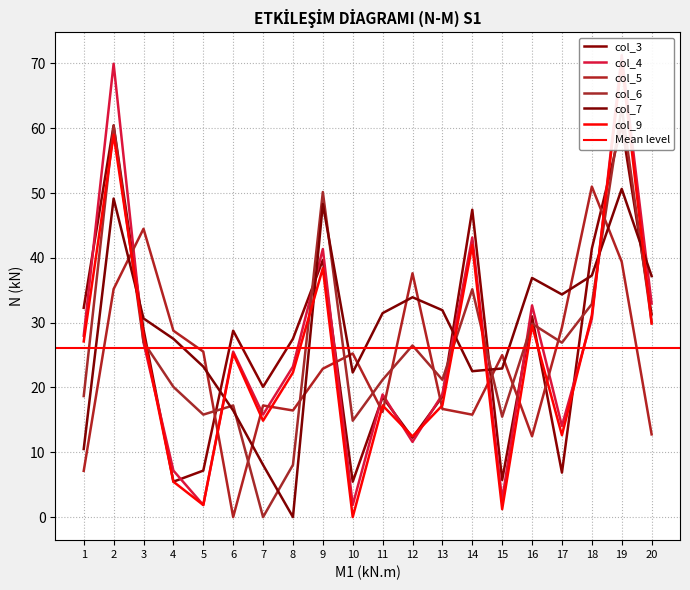

Which category has the lowest value across all series?

6